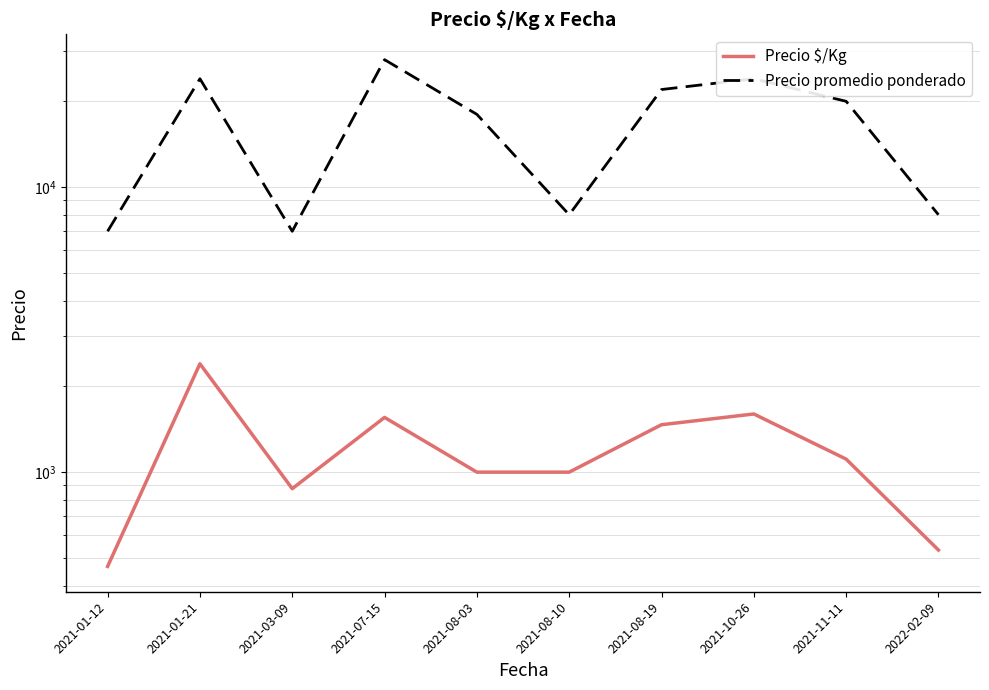

At 2021-08-03, list the series in order from smallest to largest.

Precio $/Kg, Precio promedio ponderado